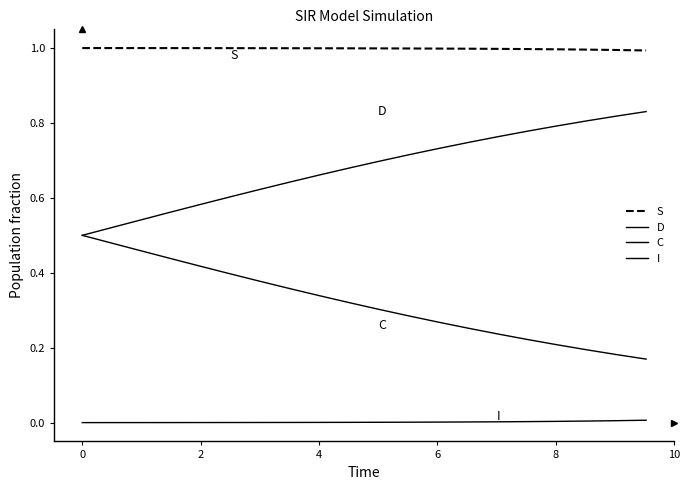

Reading left to right, extract all data points from this chart.

S: 1.0	1.0	1.0	1.0	1.0	1.0	1.0	1.0	1.0	1.0	1.0	1.0	1.0	1.0	1.0	1.0	1.0	1.0	1.0	1.0
D: 0.5	0.5	0.5	0.6	0.6	0.6	0.6	0.6	0.7	0.7	0.7	0.7	0.7	0.7	0.8	0.8	0.8	0.8	0.8	0.8
C: 0.5	0.5	0.5	0.4	0.4	0.4	0.4	0.4	0.3	0.3	0.3	0.3	0.3	0.3	0.2	0.2	0.2	0.2	0.2	0.2
I: 0.0	0.0	0.0	0.0	0.0	0.0	0.0	0.0	0.0	0.0	0.0	0.0	0.0	0.0	0.0	0.0	0.0	0.0	0.0	0.0